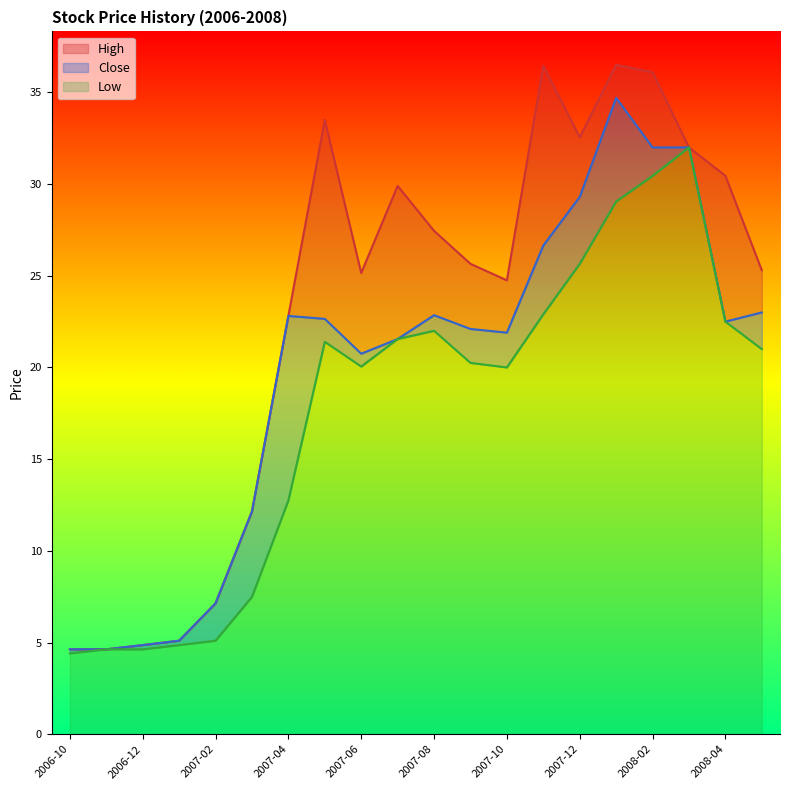

What is the greatest value displayed?

36.5